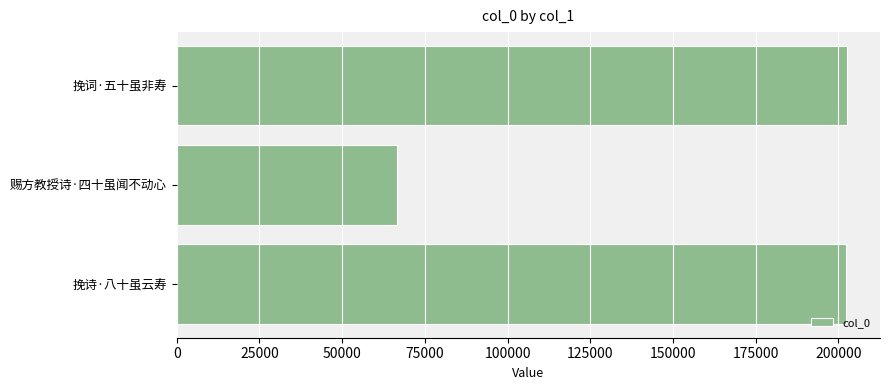

How many values are below 202421?

1